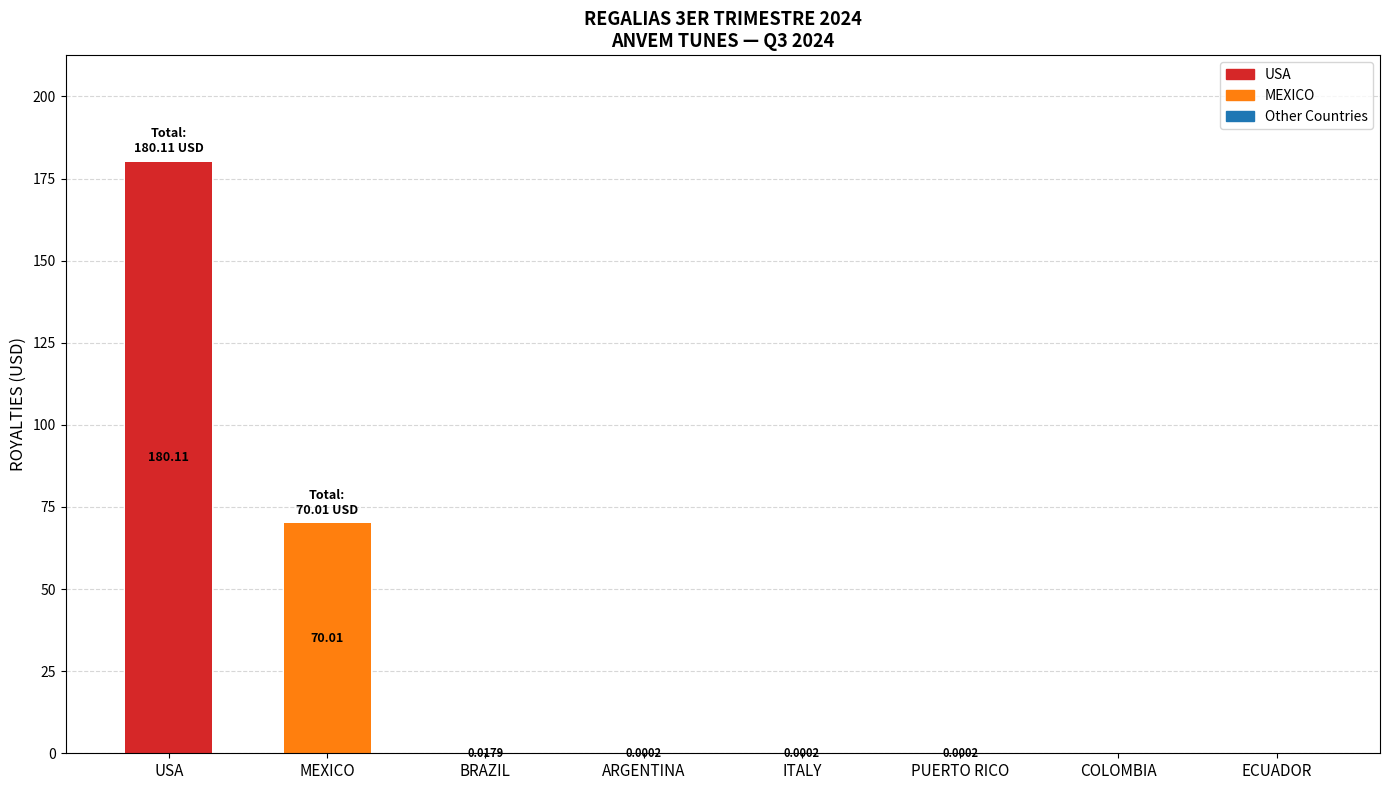

At which category is the sum across all series the highest?

USA